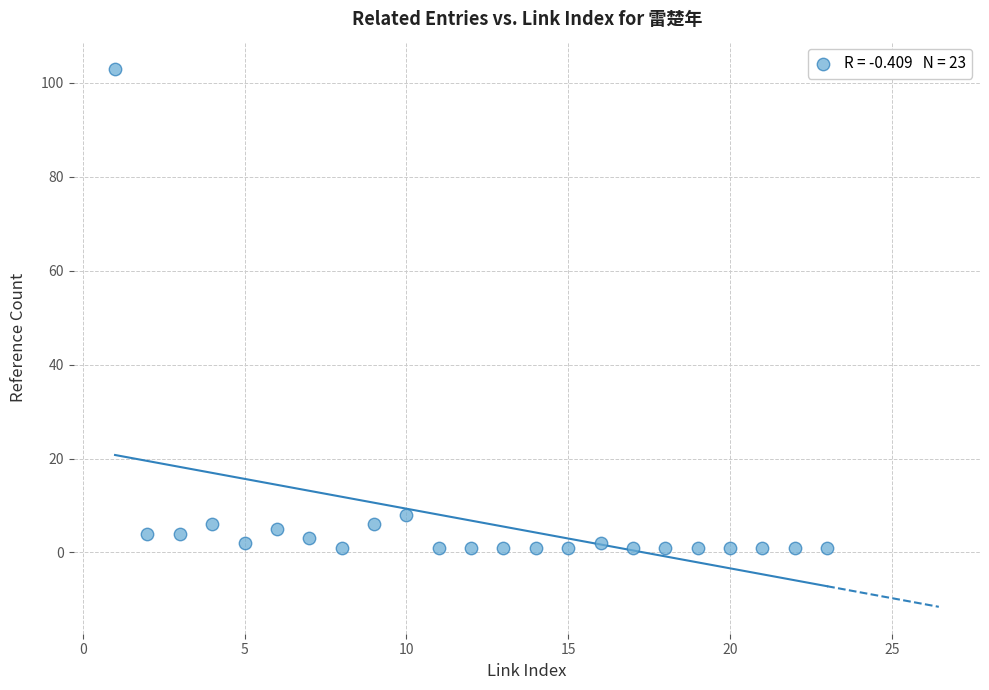

What is the range of X values (max minus min)?

22